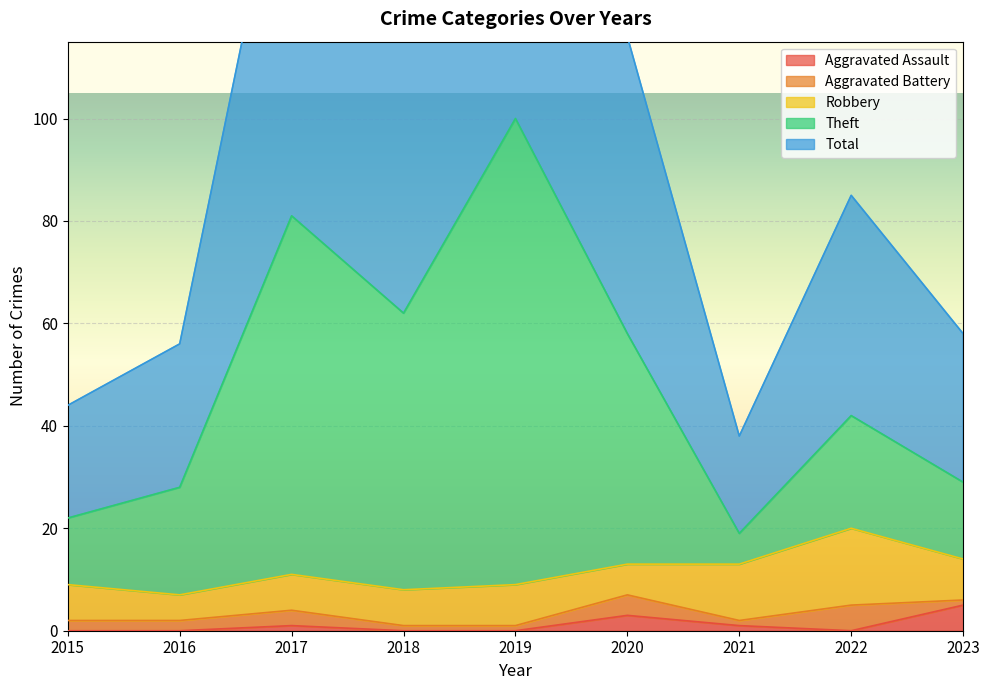

Between 2015 and 2019, which series saw the biggest shift?

Total